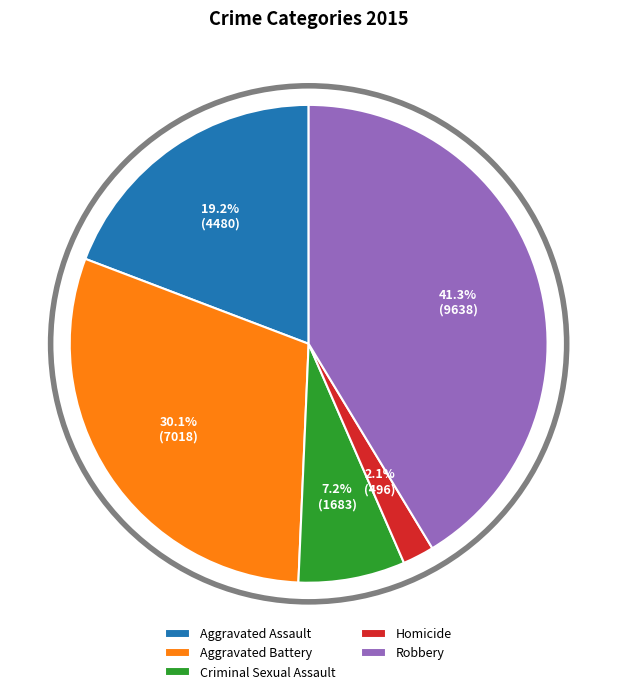

To the nearest percent, what percentage of the pie is Aggravated Battery?

30%